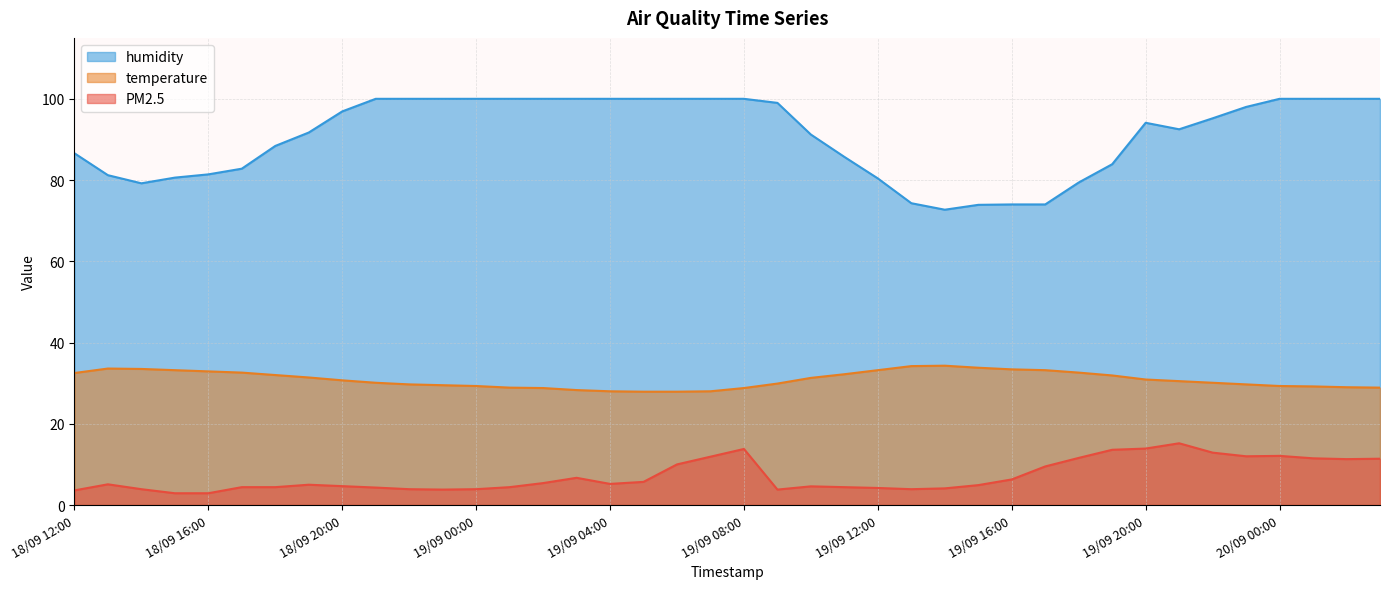

What value does the humidity series have at 19/09 03:00?

100.0